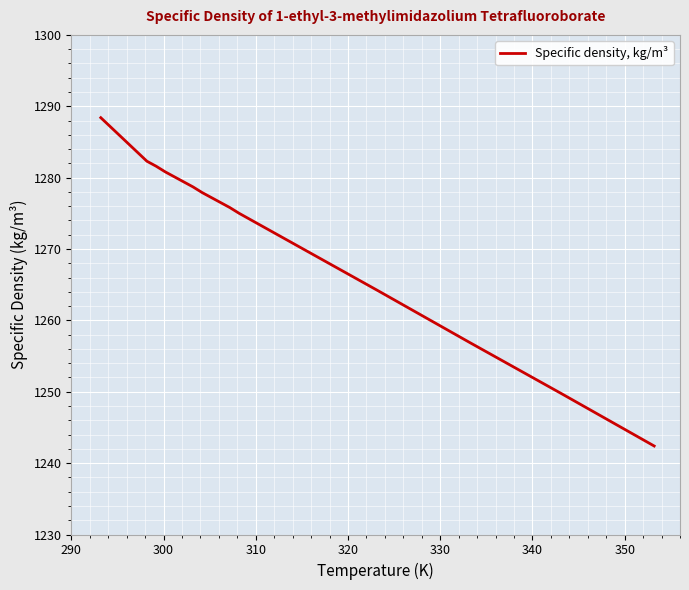

Reading right to left, extract all data points from this chart.

1242.4	1249.7	1256.9	1264.2	1267.8	1271.4	1275.0	1275.8	1276.5	1277.2	1277.9	1278.7	1279.4	1280.1	1280.8	1281.6	1282.3	1288.4